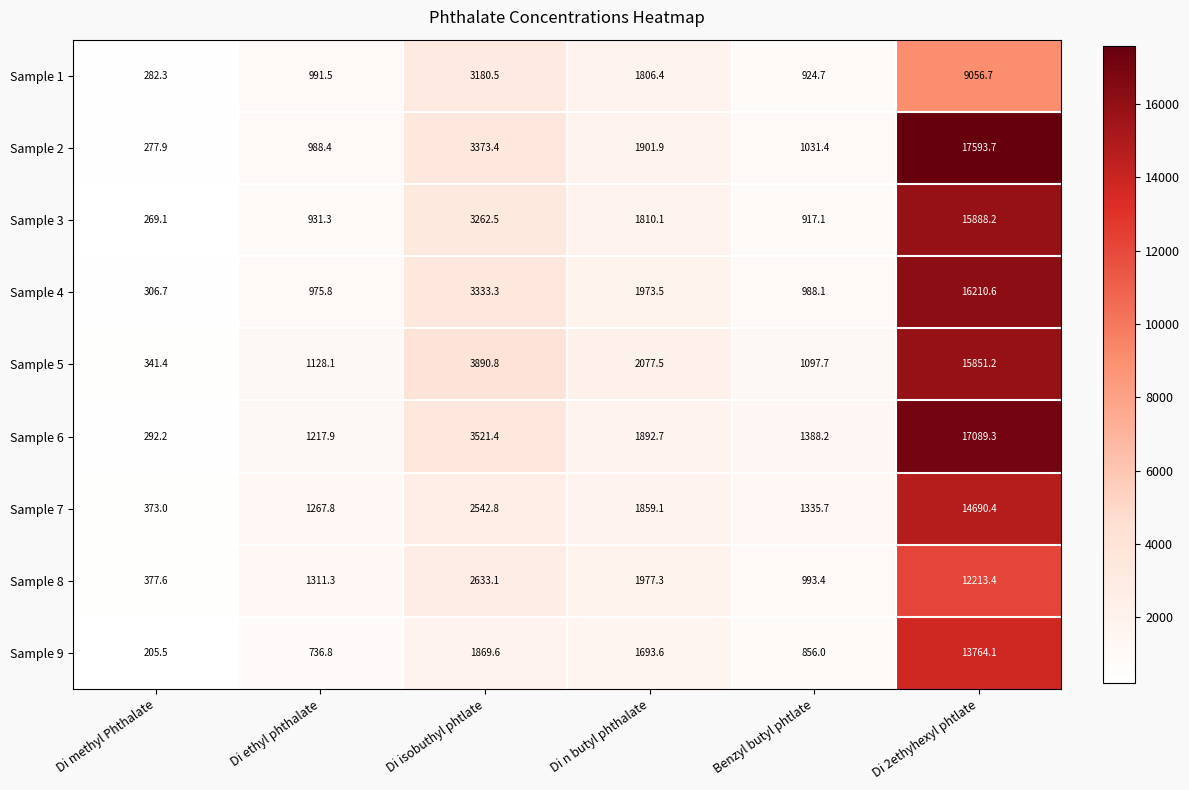

What is the total value across all series at Benzyl butyl phtlate?

9532.3